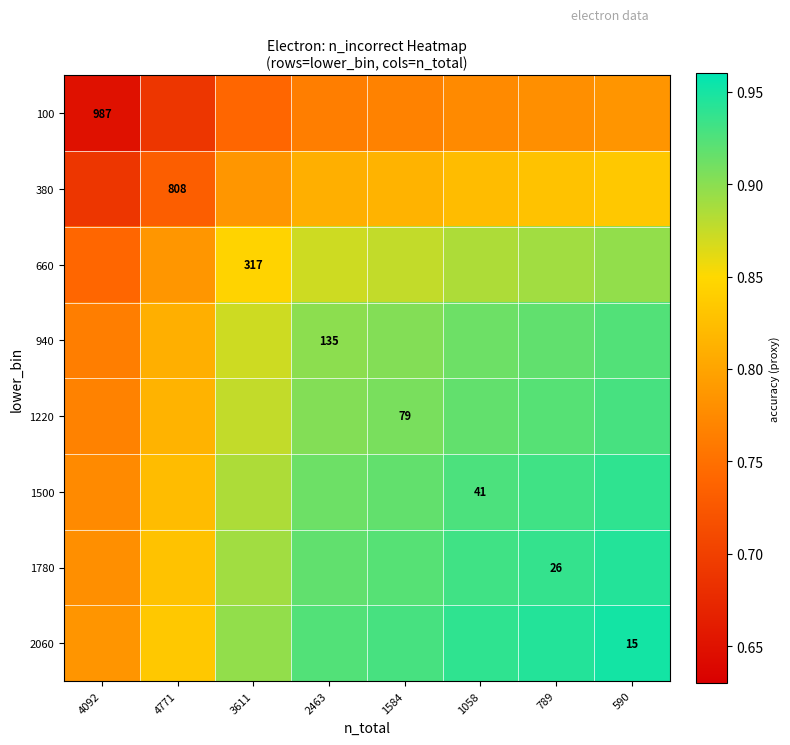

What is the total value across all series at 1584?

7.0